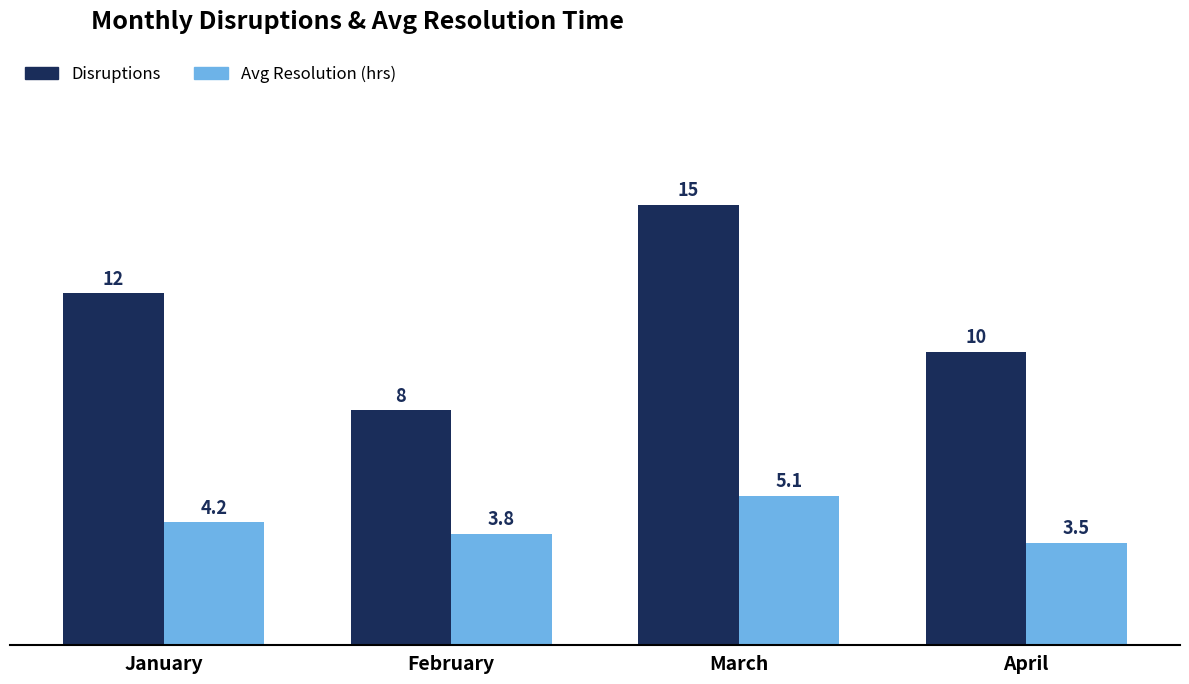

Reading right to left, what are all the values shown in this chart?

Disruptions: 10.0	15.0	8.0	12.0
Avg Resolution (hrs): 3.5	5.1	3.8	4.2